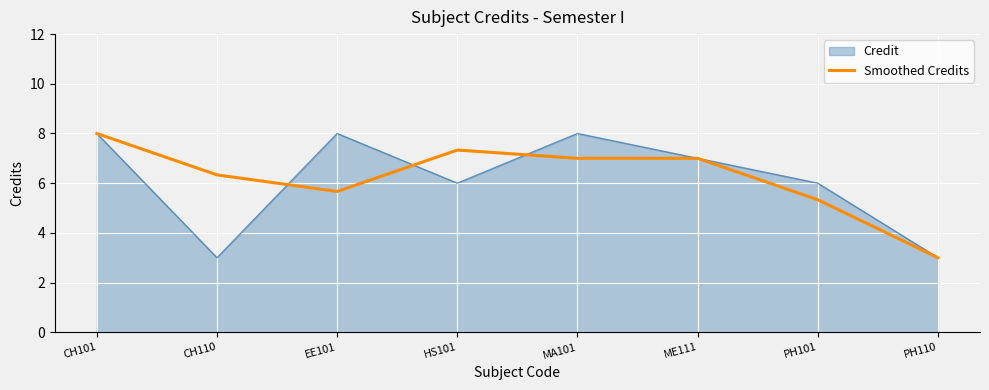

What position from the left is MA101?

5